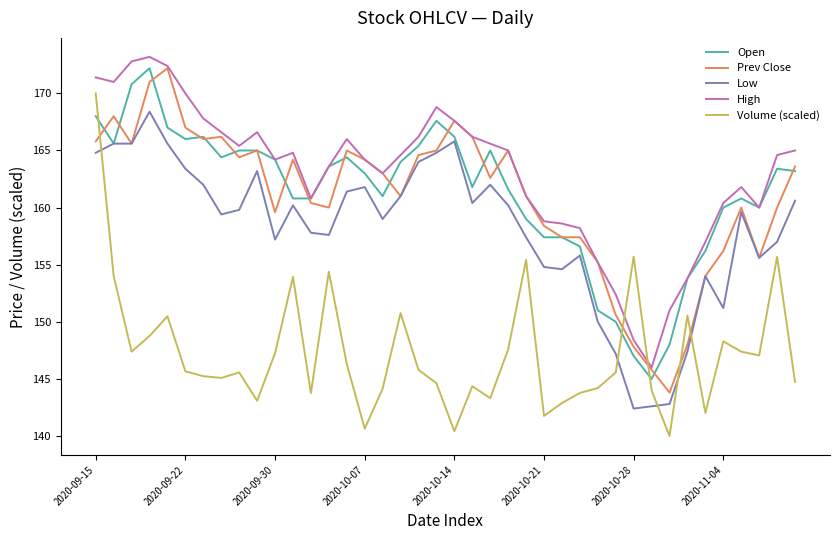

Which series has the largest total across all categories?

High